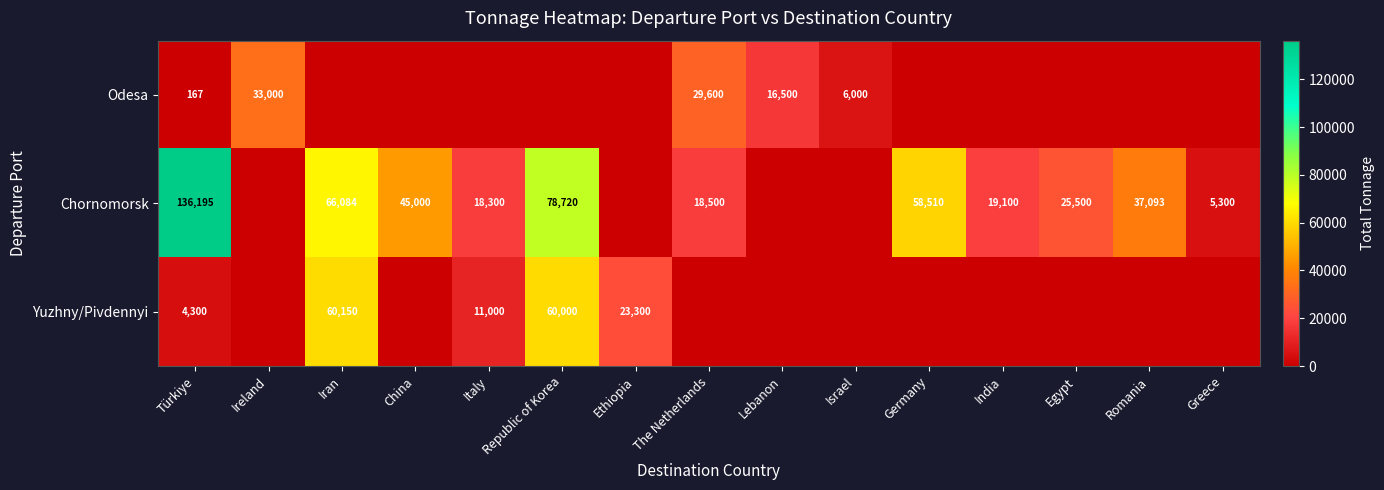

The value of Chornomorsk at Republic of Korea is 21878. True or false?

False